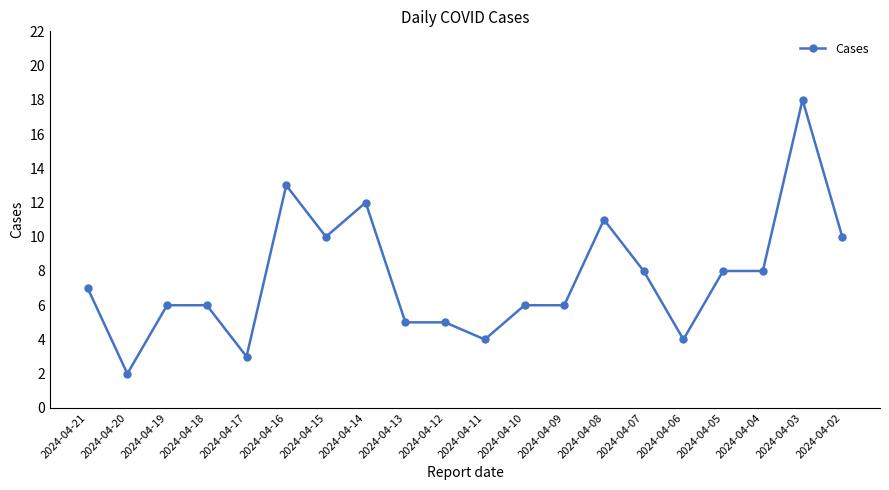

What is the ratio of the value at 2024-04-15 to the value at 2024-04-12?

2.0